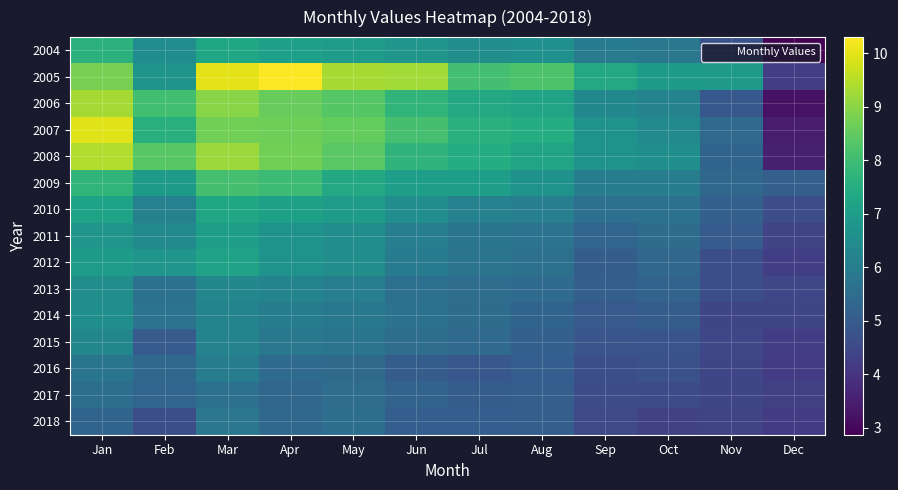

Which label corresponds to the largest value in the chart?

Apr